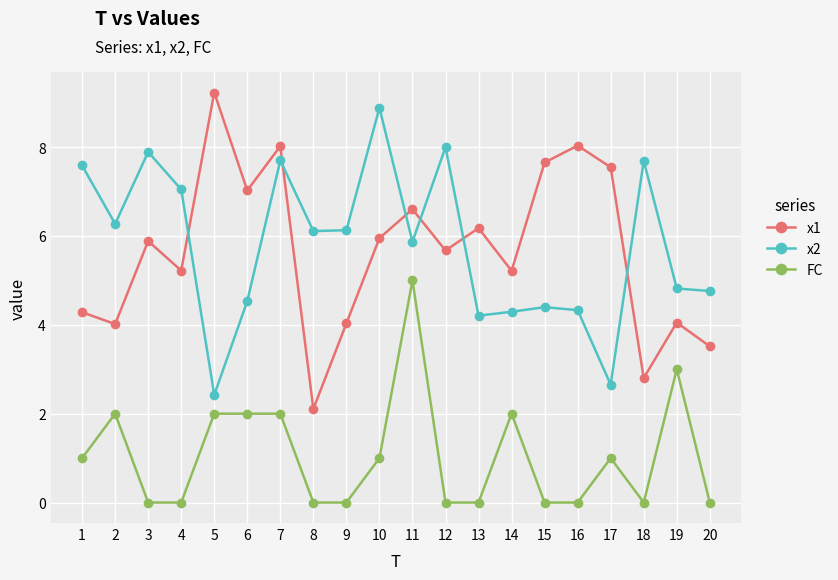

True or false: x2 and FC intersect in this chart.

False